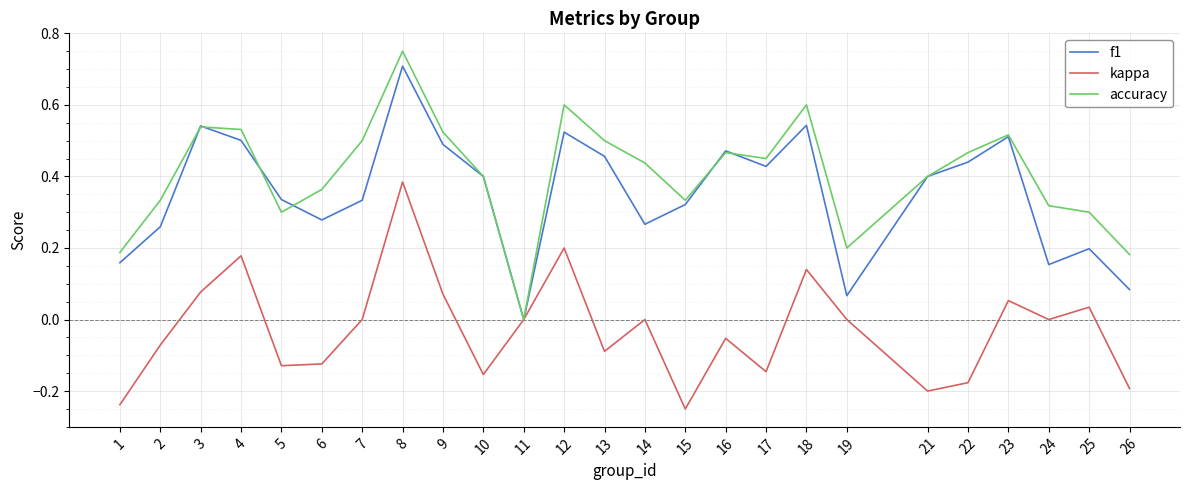

What are all the series names shown in the legend?

f1, kappa, accuracy